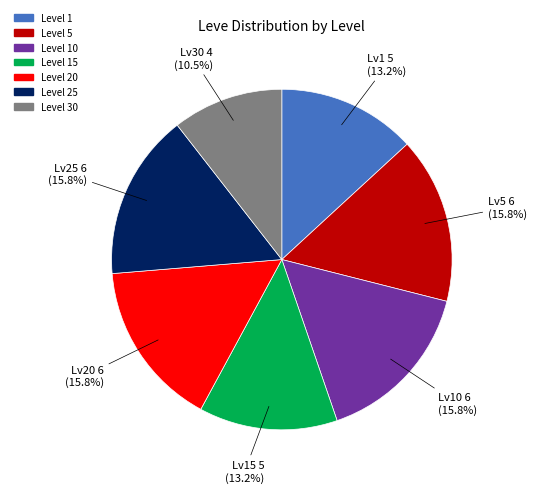

Does any single category account for the majority?

No